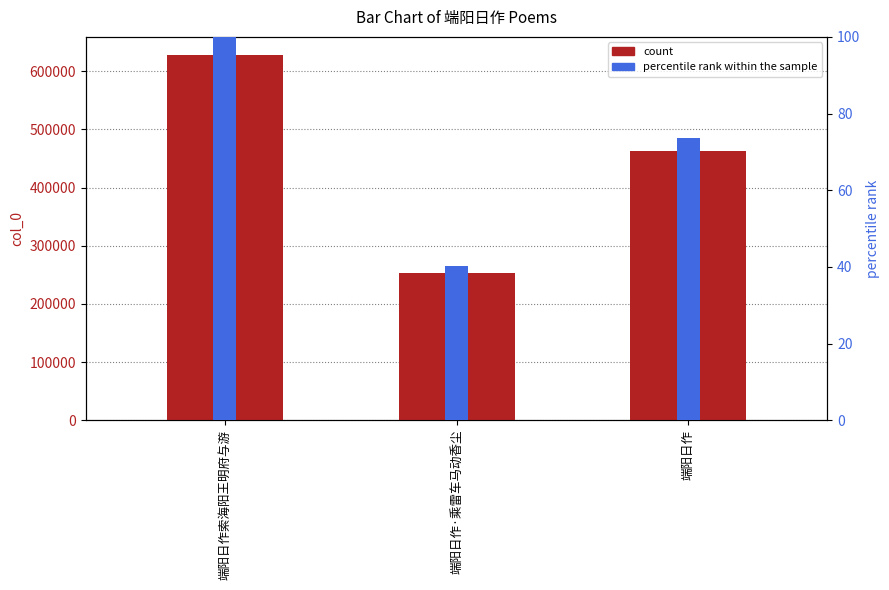

At which category is the sum across all series the highest?

端阳日作索海阳王明府与游